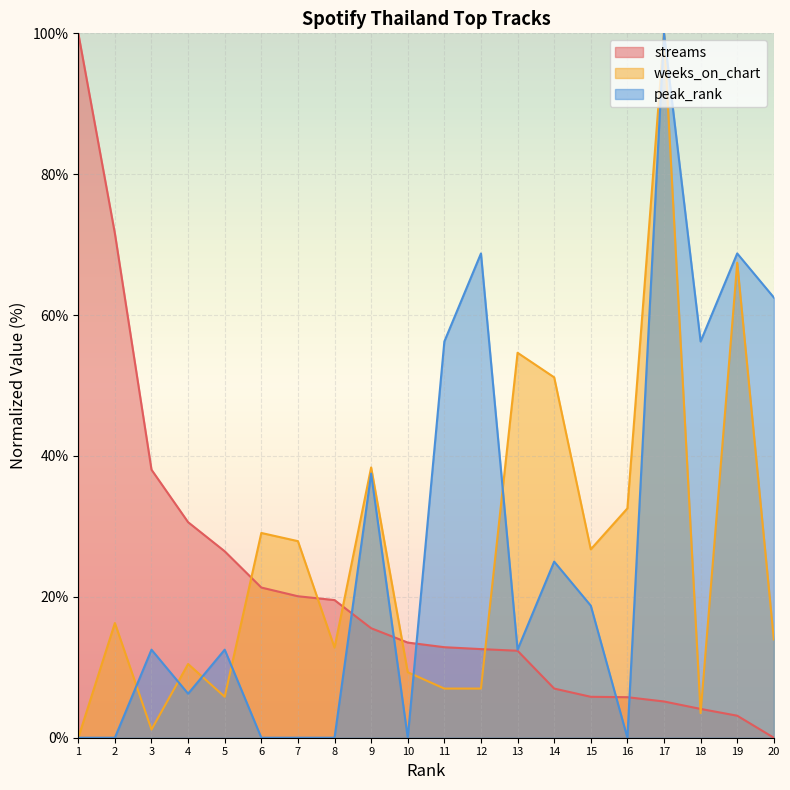

Is the value of weeks_on_chart at 2 greater than the value of streams at 6?

No